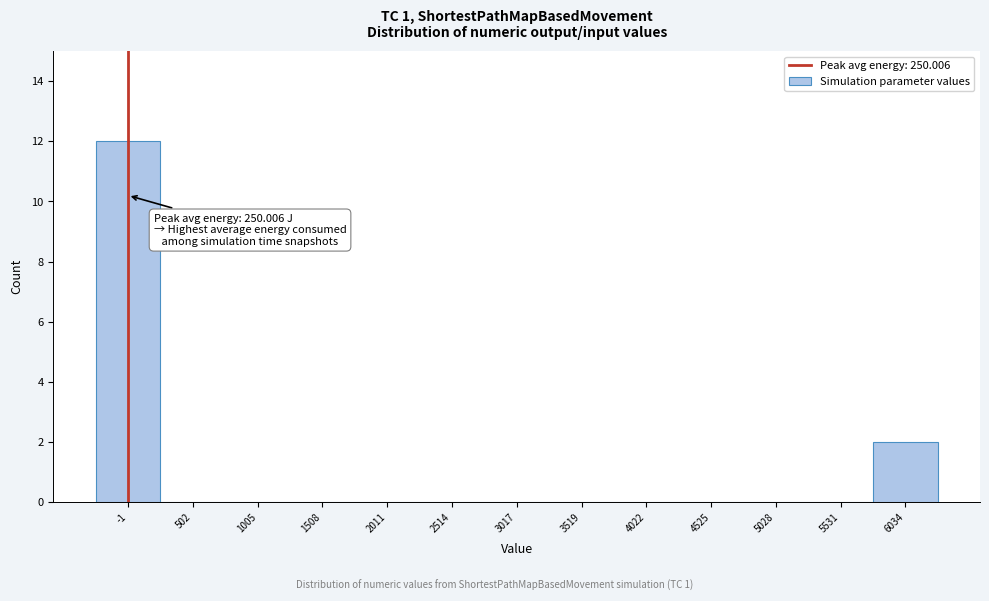

Reading left to right, list all the values displayed in this chart.

-1=12	502=0	1005=0	1508=0	2011=0	2514=0	3017=0	3519=0	4022=0	4525=0	5028=0	5531=0	6034=2